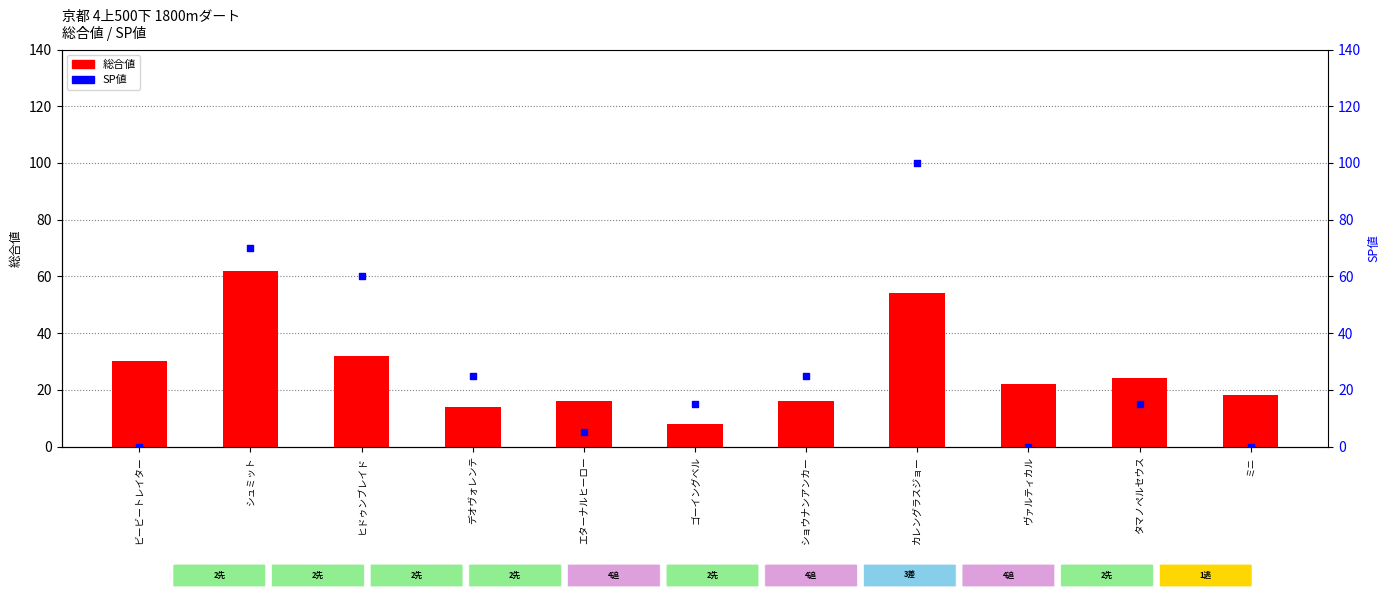

Which series has the widest spread of Y values?

SP値